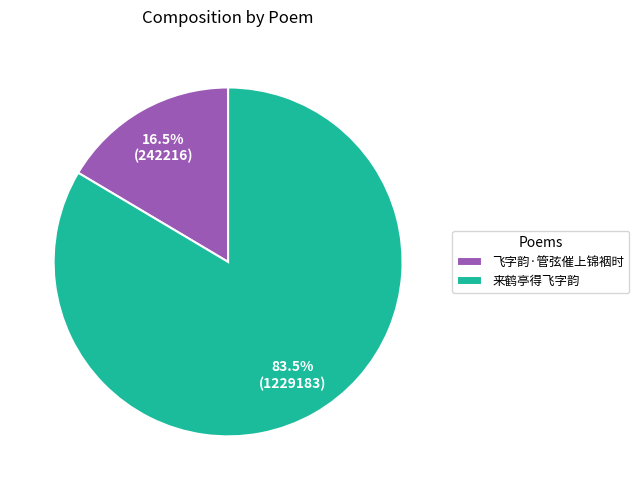

What is the majority slice?

来鹤亭得飞字韵